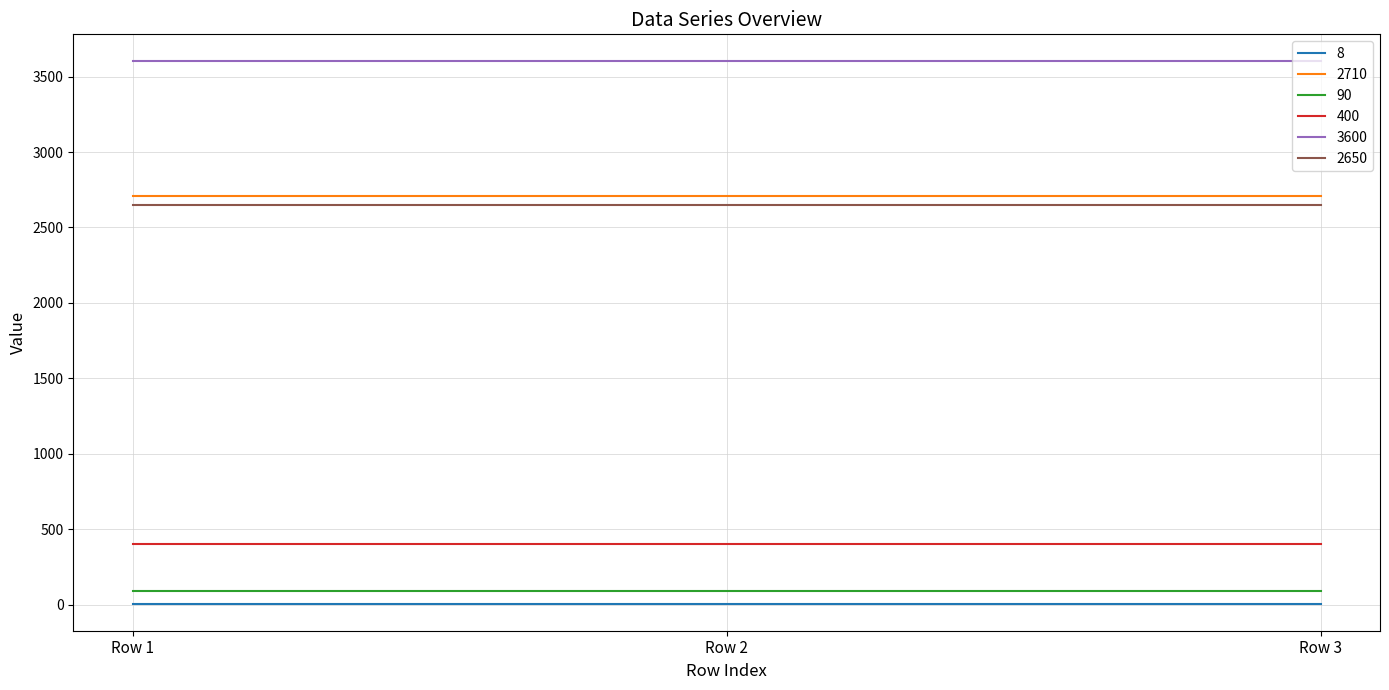

Is this an area chart (filled region under the line)?

No